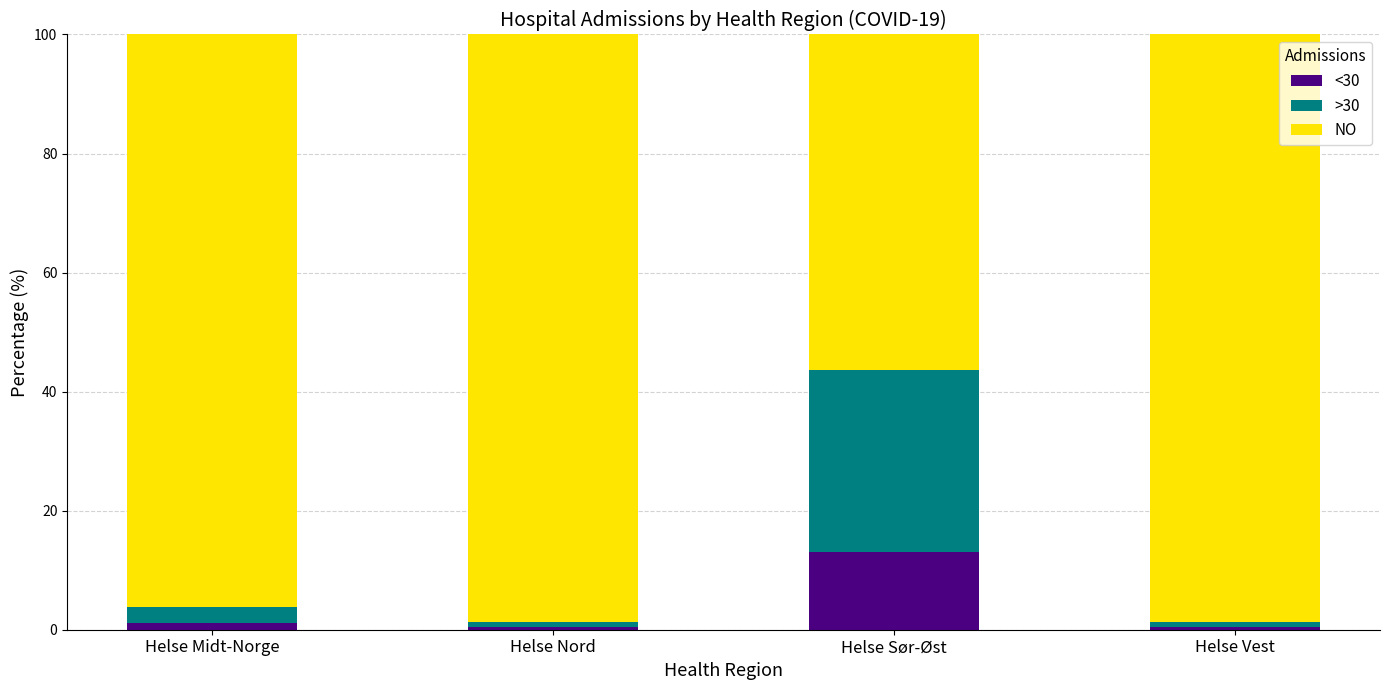

Are the bars horizontal?

No